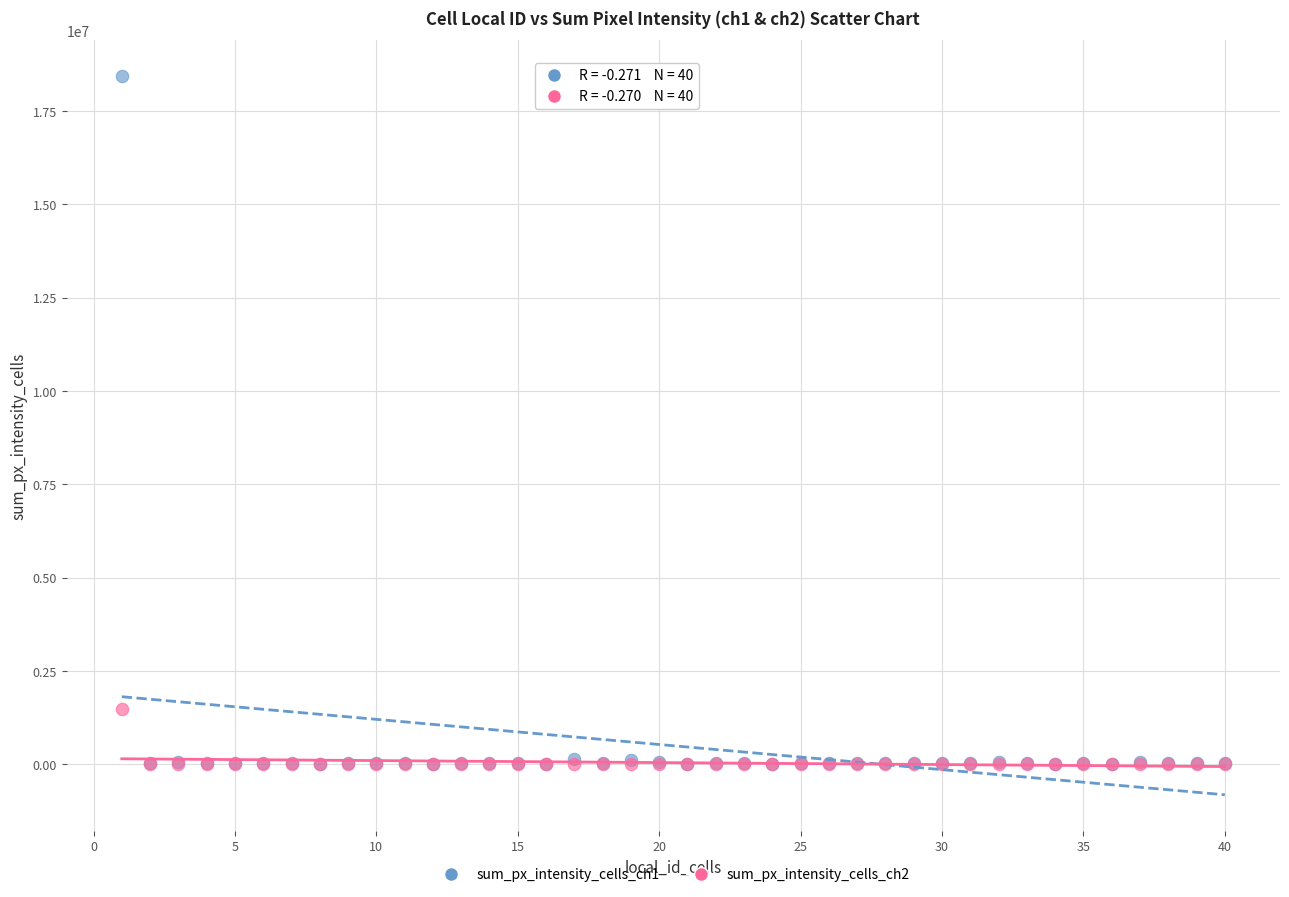

What are all the series names shown in the legend?

sum_px_intensity_cells_ch1, sum_px_intensity_cells_ch2